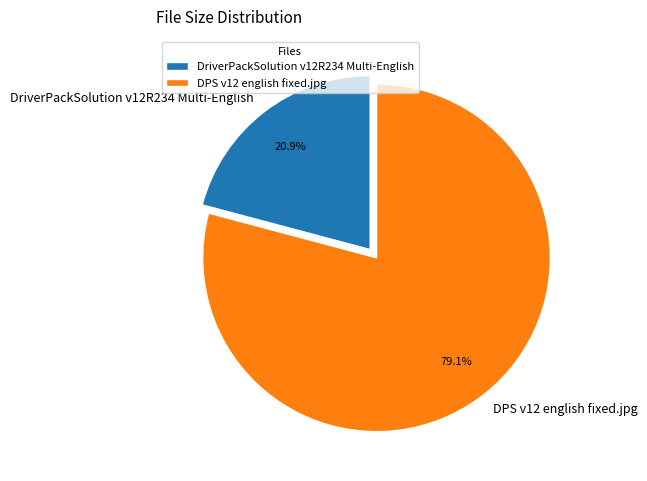

Combined, what portion of the pie is DriverPackSolution v12R234 Multi-English and DPS v12 english fixed.jpg?

100.0%